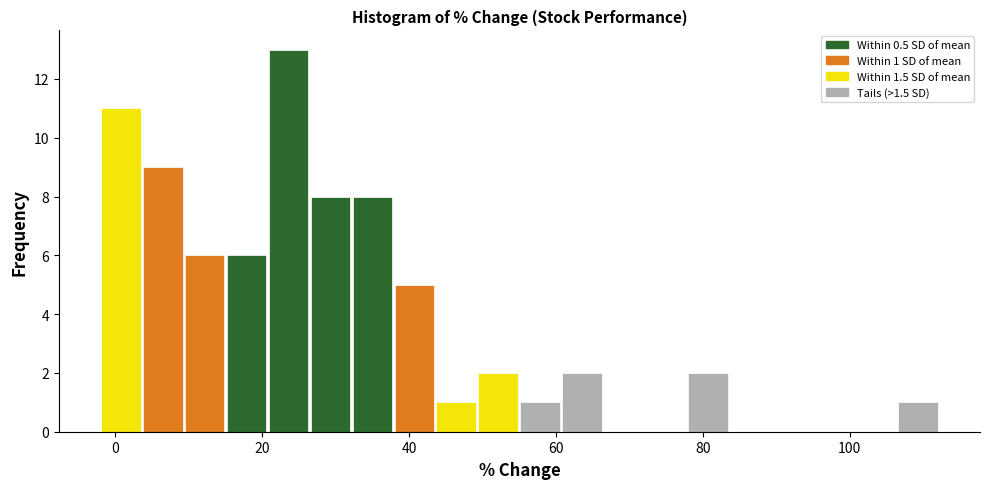

Around what value on the x-axis is the tallest bar? Give the approximate position of its centre, as read against the axis.

24